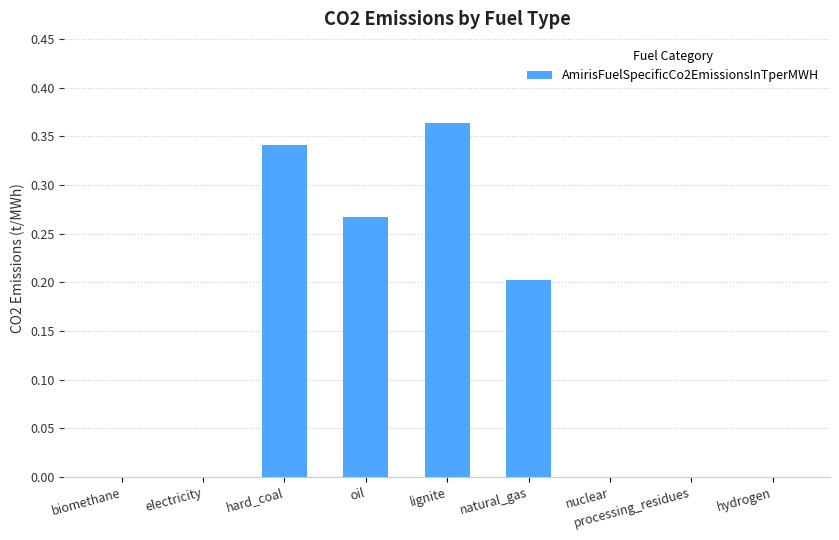

What is the sum of all values?

1.2